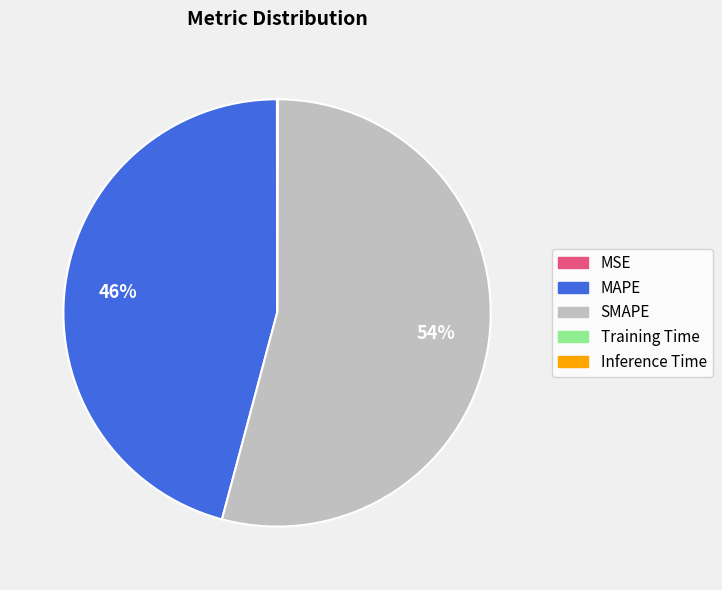

Is it true that MAPE is 38% of the pie?

False